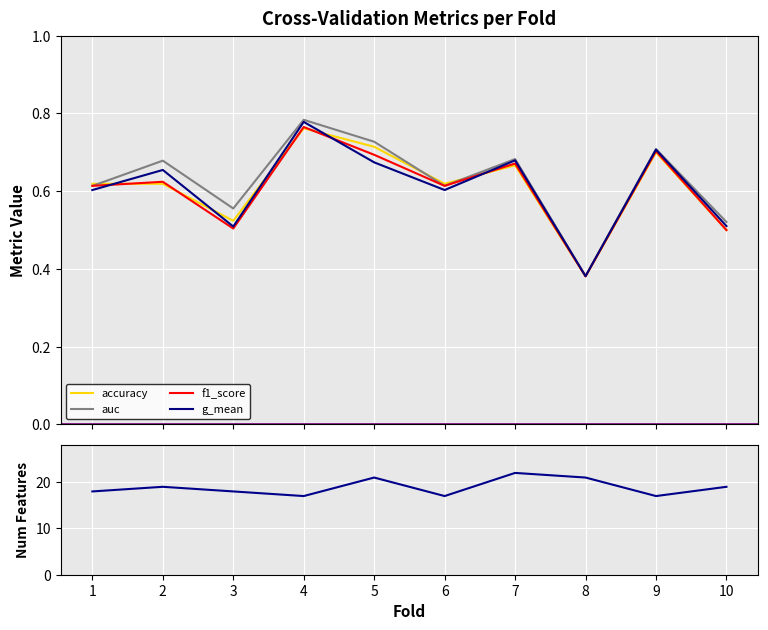

Does the chart display data point markers on the line(s)?

No